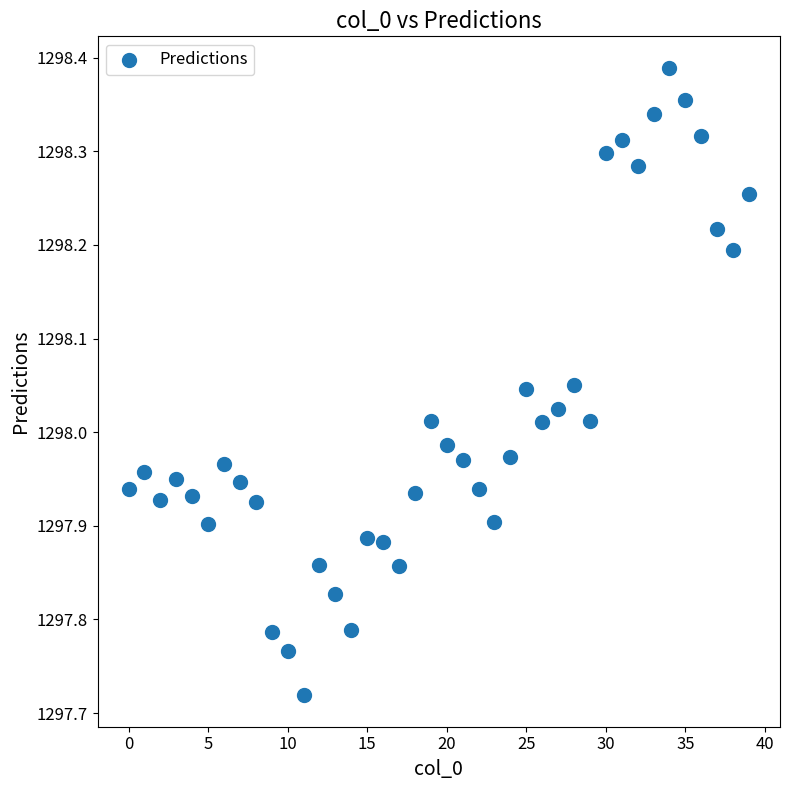

How many data points are displayed?

40